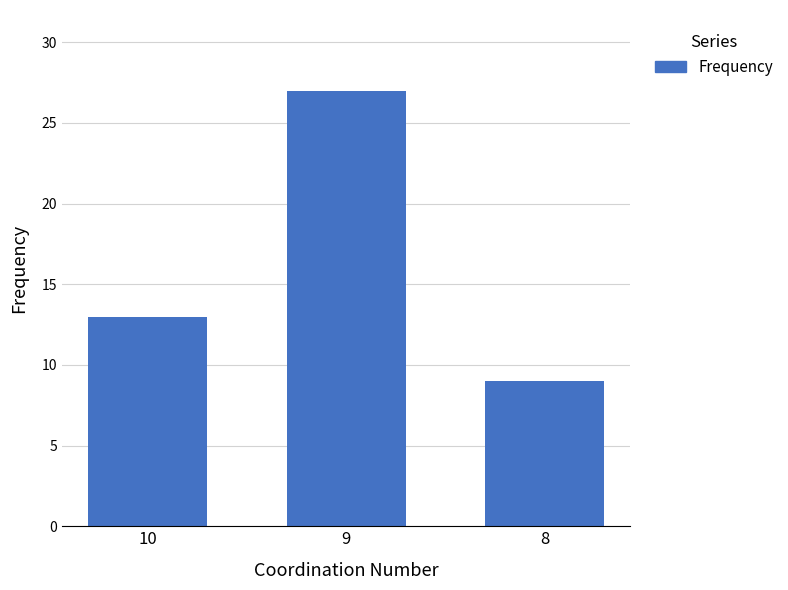

True or false: the data shows 17 at 10.

False